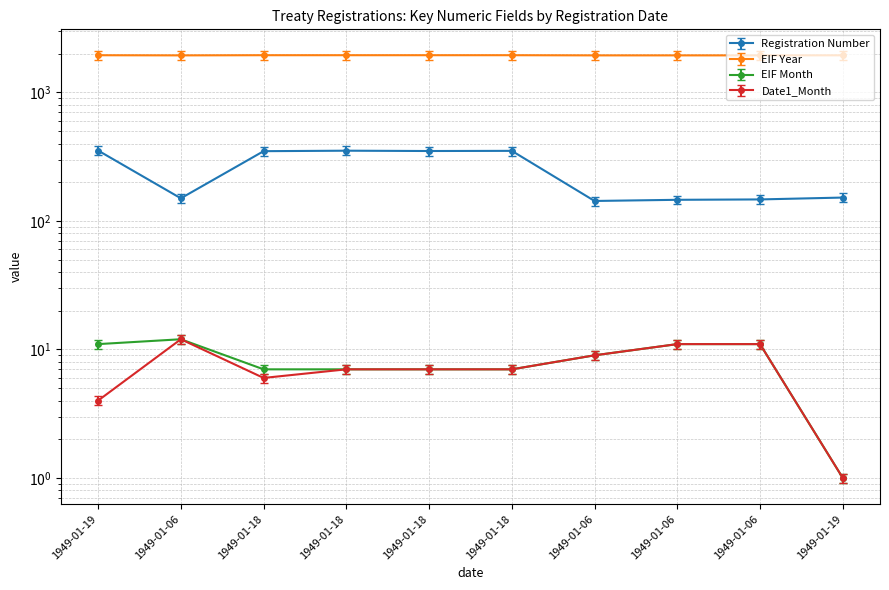

Reading left to right, extract all data points from this chart.

Registration Number: 1949-01-19=353.0	1949-01-06=150.0	1949-01-18=349.0	1949-01-18=352.0	1949-01-18=350.0	1949-01-18=351.0	1949-01-06=143.0	1949-01-06=146.0	1949-01-06=147.0	1949-01-19=152.0
EIF Year: 1949-01-19=1791.2	1949-01-06=1786.6	1949-01-18=1792.2	1949-01-18=1792.2	1949-01-18=1792.2	1949-01-18=1792.2	1949-01-06=1786.6	1949-01-06=1786.6	1949-01-06=1786.6	1949-01-19=1789.4
EIF Month: 1949-01-19=11.0	1949-01-06=12.0	1949-01-18=7.0	1949-01-18=7.0	1949-01-18=7.0	1949-01-18=7.0	1949-01-06=9.0	1949-01-06=11.0	1949-01-06=11.0	1949-01-19=1.0
Date1_Month: 1949-01-19=3.7	1949-01-06=11.0	1949-01-18=5.5	1949-01-18=6.4	1949-01-18=6.4	1949-01-18=6.4	1949-01-06=8.3	1949-01-06=10.1	1949-01-06=10.1	1949-01-19=0.9